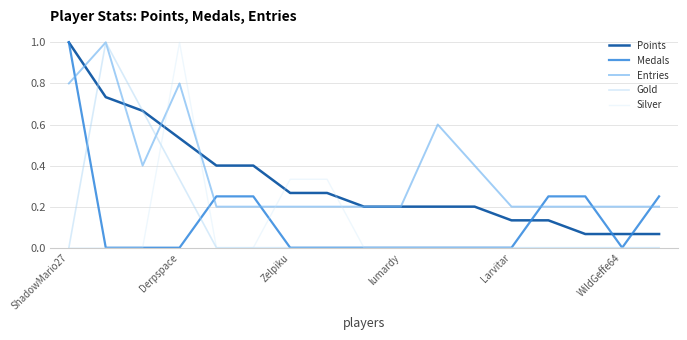

Does the chart have visible grid lines?

Yes